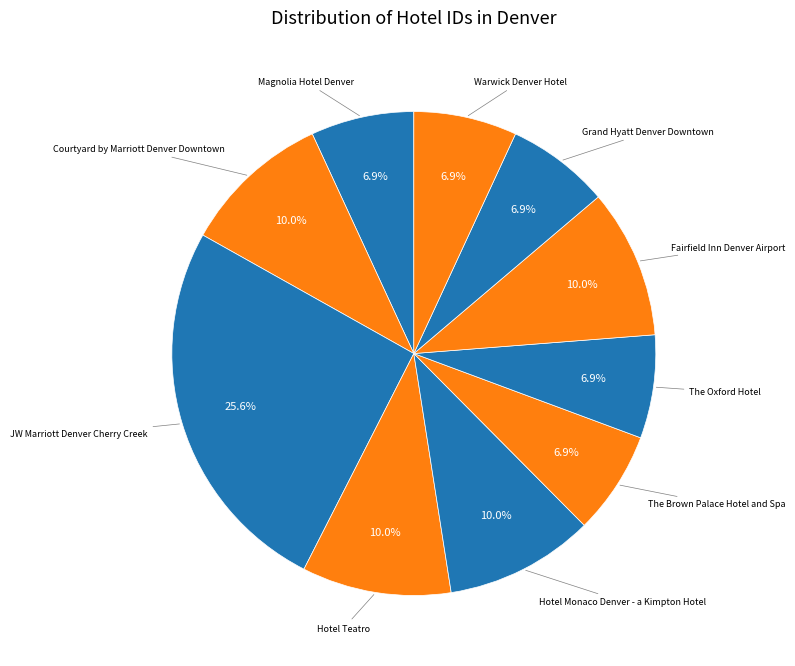

Count the number of slices in the pie.

10